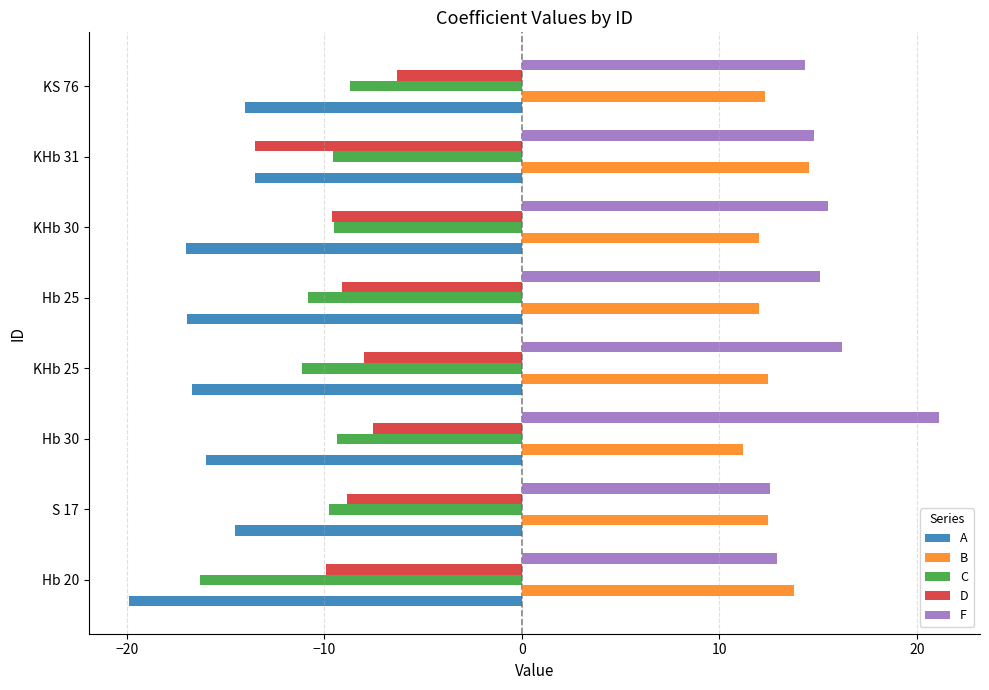

What is the difference between the F values at Hb 25 and S 17?

2.5